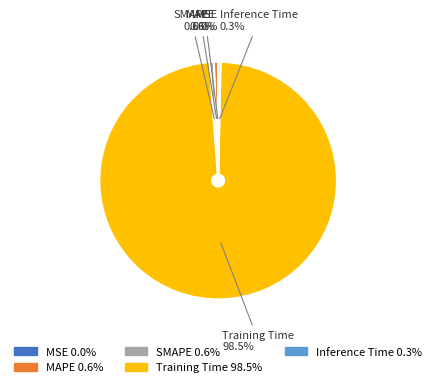

What percentage is NOT represented by SMAPE 0.6%?

99.4%